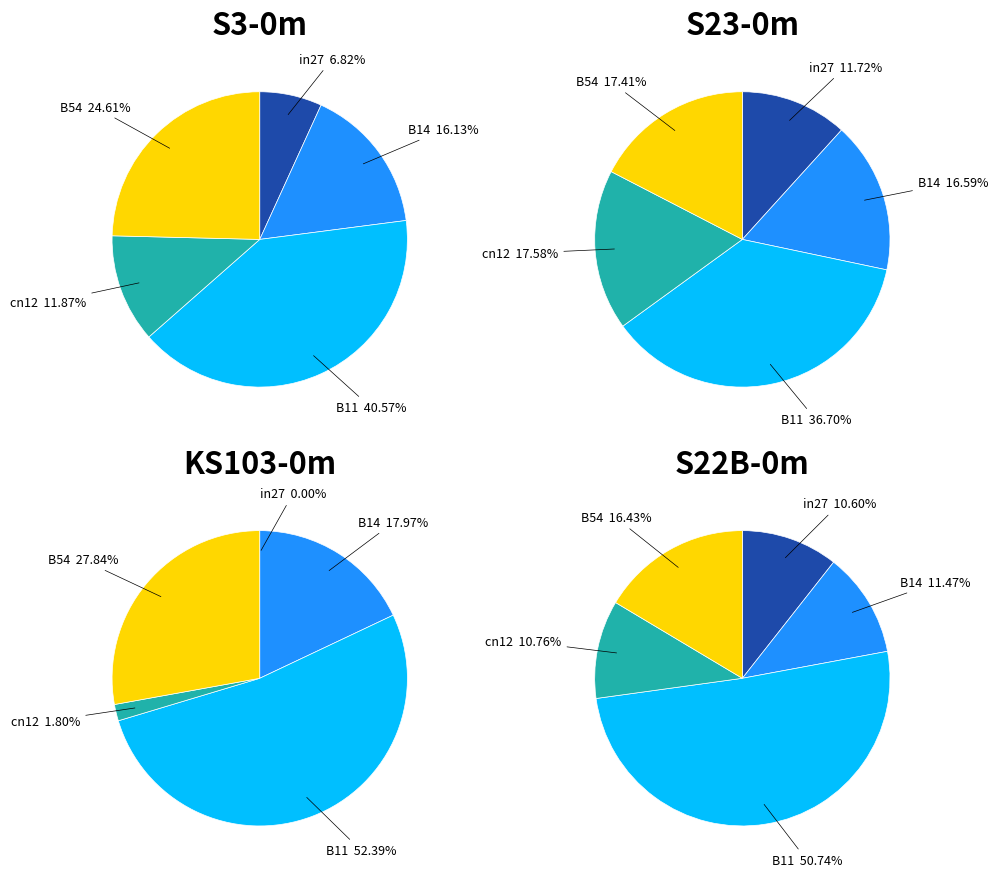

True or false: B11 accounts for 48% of the total.

False